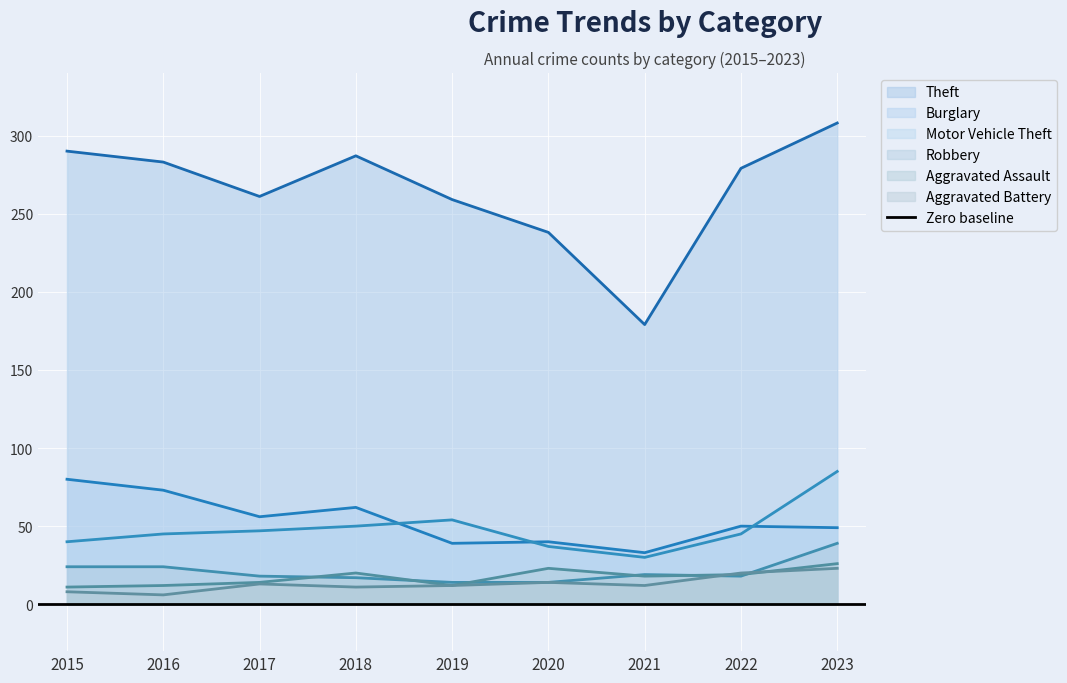

What is the value of the Burglary point at the 1st from the left?

80